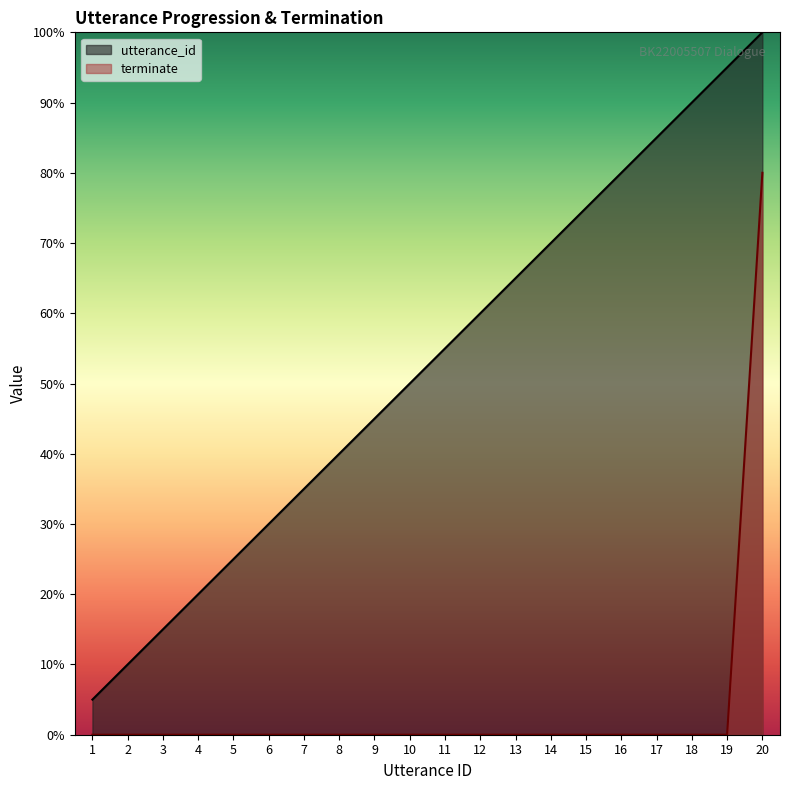

How many data points does each series have?

20